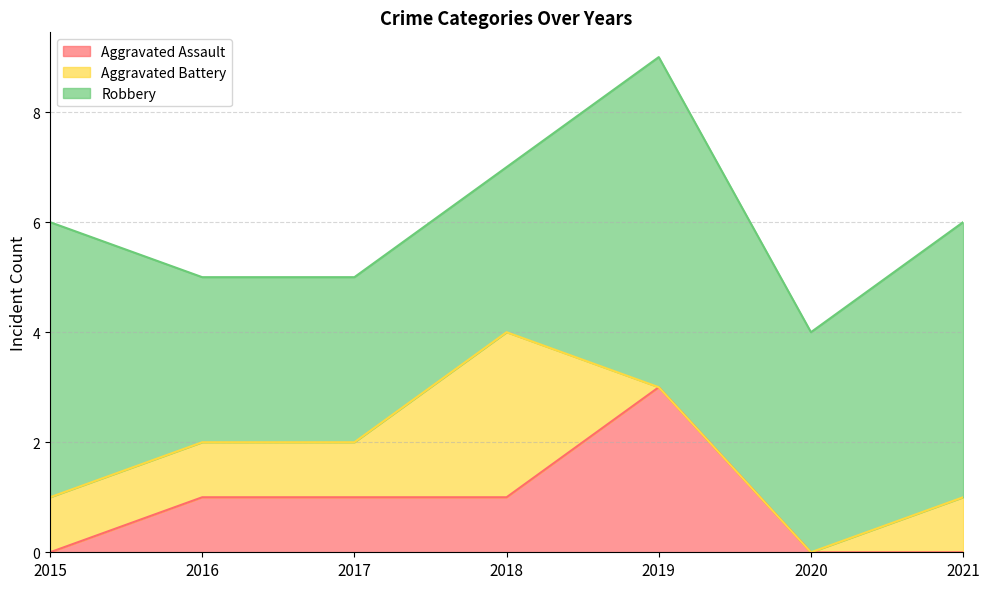

Reading left to right, what are all the values shown in this chart?

Aggravated Assault: 2015=0	2016=1	2017=1	2018=1	2019=3	2020=0	2021=0
Aggravated Battery: 2015=1	2016=1	2017=1	2018=3	2019=0	2020=0	2021=1
Robbery: 2015=5	2016=3	2017=3	2018=3	2019=6	2020=4	2021=5